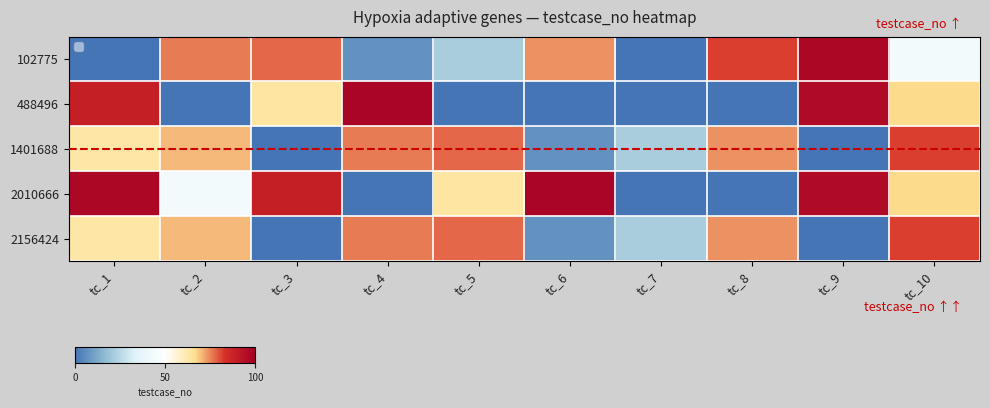

What is the difference between the highest and lowest values at tc_2?

76